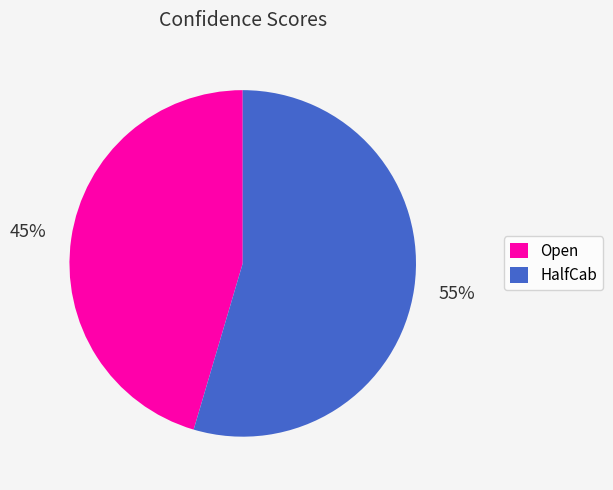

To the nearest percent, what is the average slice percentage?

50%